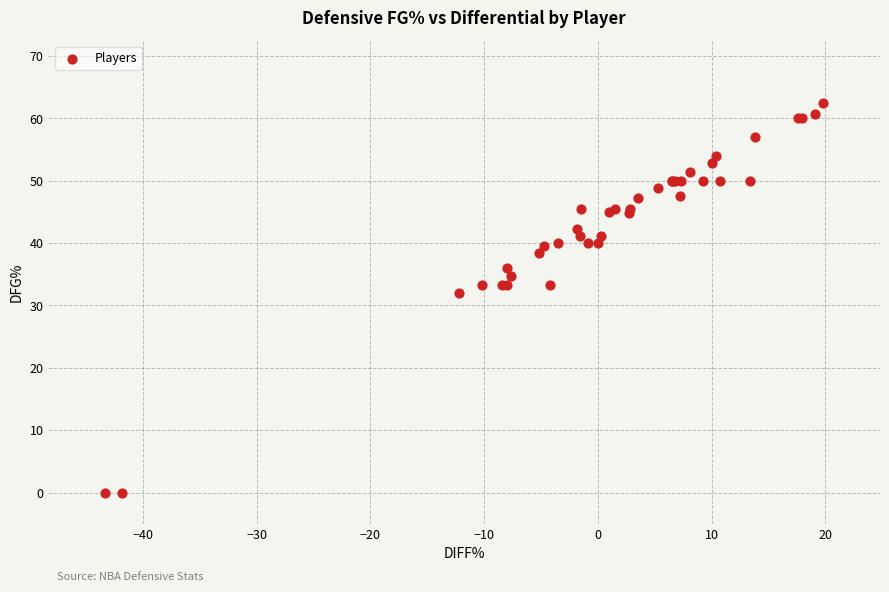

What Y value in the scatter plot is closest to 31?

32.0